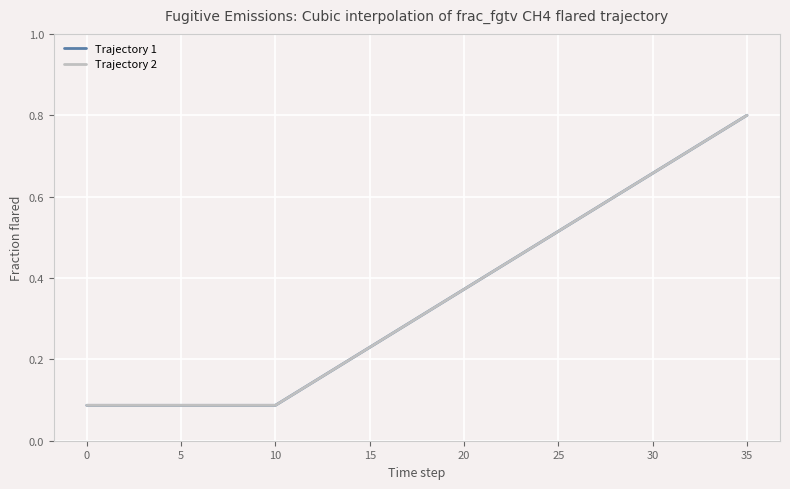

Does the chart display data point markers on the line(s)?

No